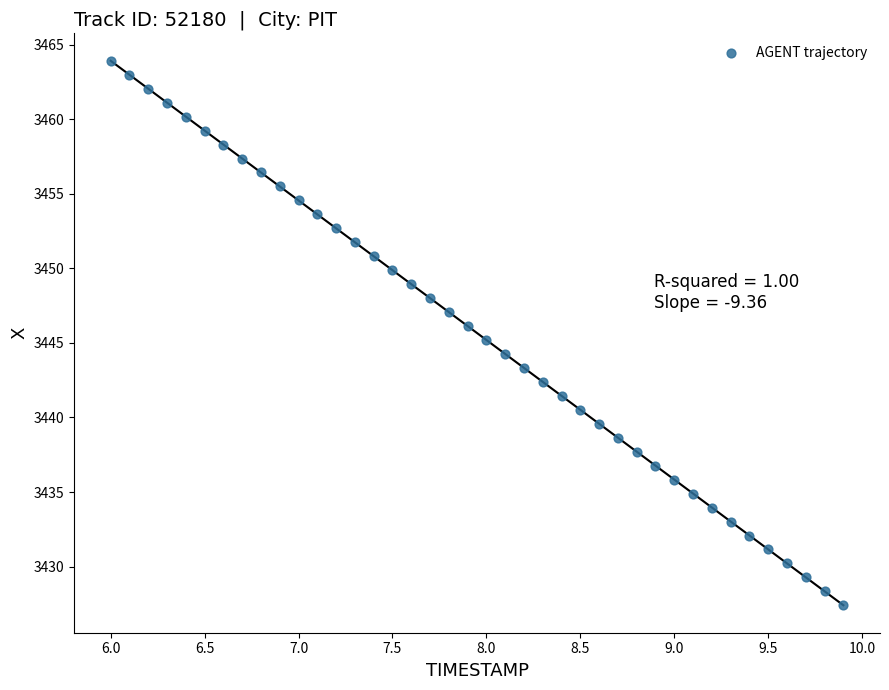

What is the range of Y values (max minus min)?

36.5